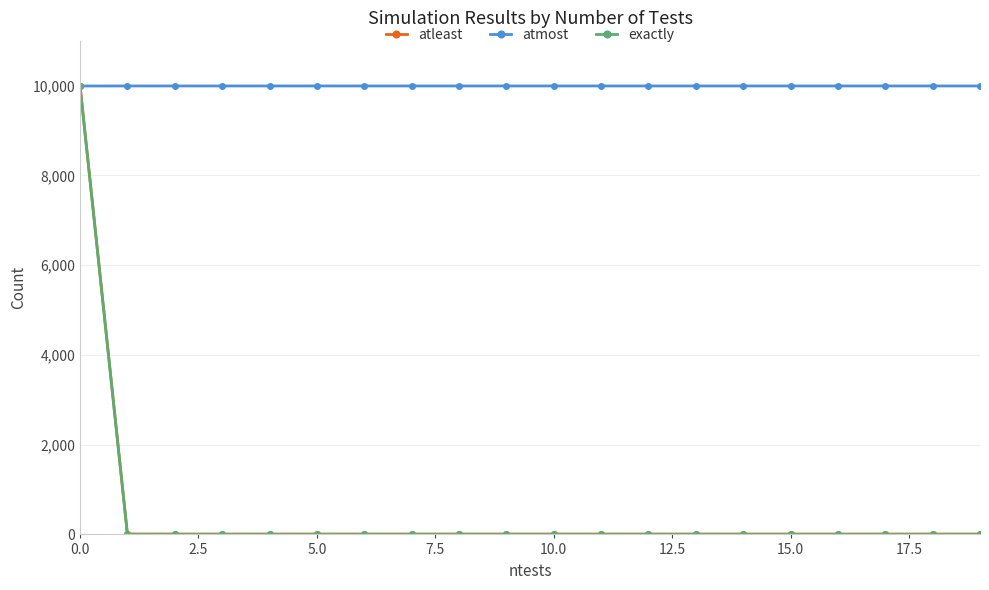

At how many categories does at least one series exceed 6911?

20